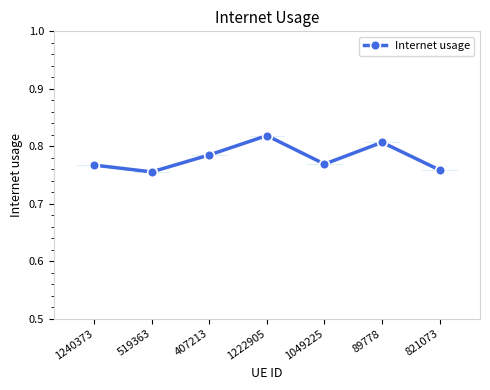

How many values are between 0 and 1?

7